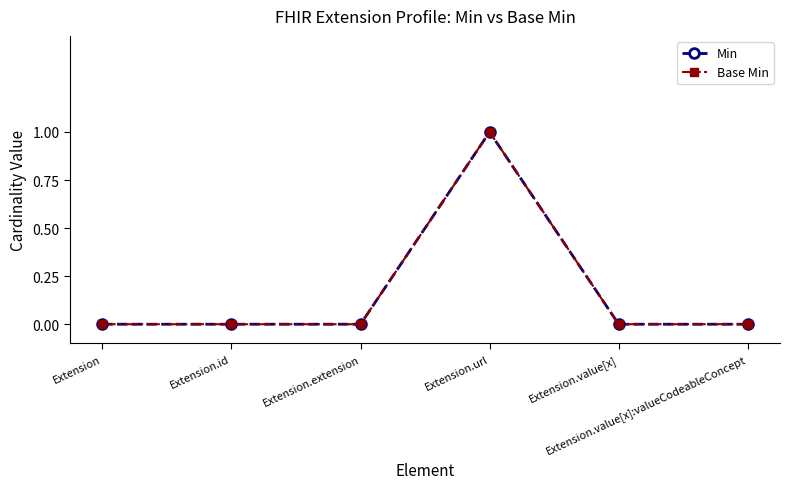

List the labels in order of Base Min value, smallest first.

Extension, Extension.id, Extension.extension, Extension.value[x], Extension.value[x]:valueCodeableConcept, Extension.url